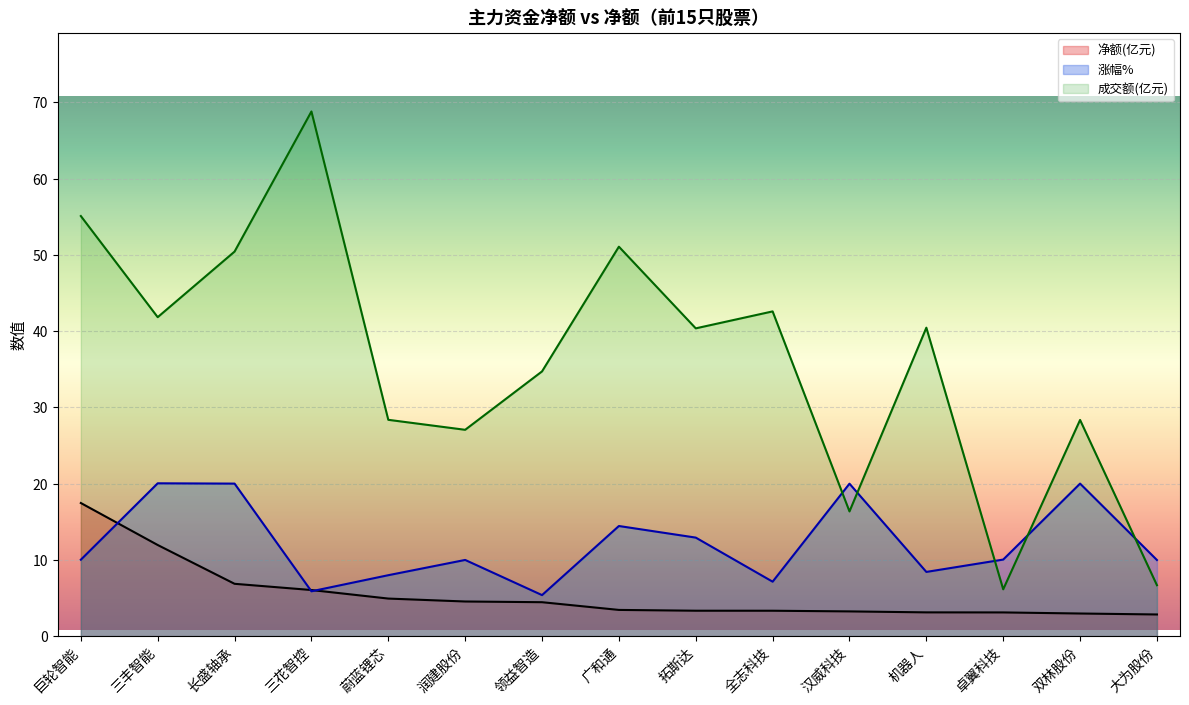

List the labels in order of value, largest first.

巨轮智能, 三丰智能, 长盛轴承, 三花智控, 蔚蓝锂芯, 润建股份, 领益智造, 广和通, 拓斯达, 全志科技, 汉威科技, 机器人, 卓翼科技, 双林股份, 大为股份